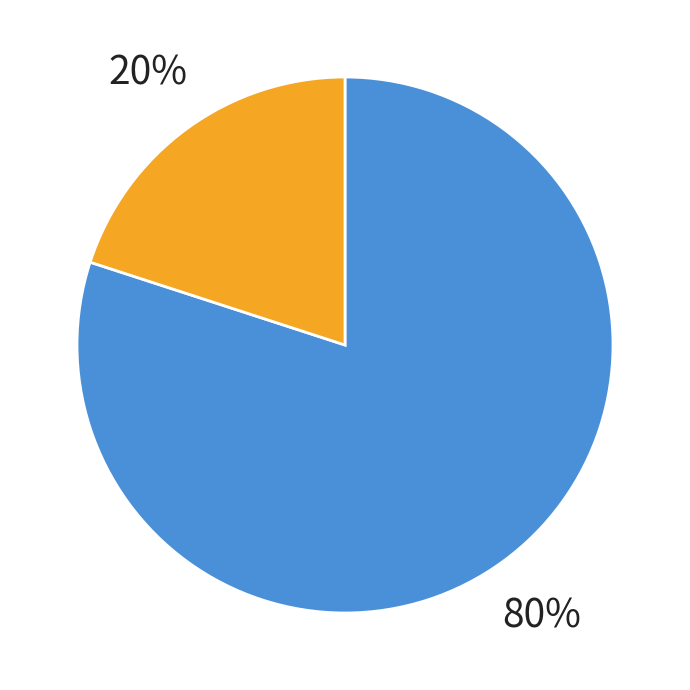

Is there a majority slice in this chart?

Yes